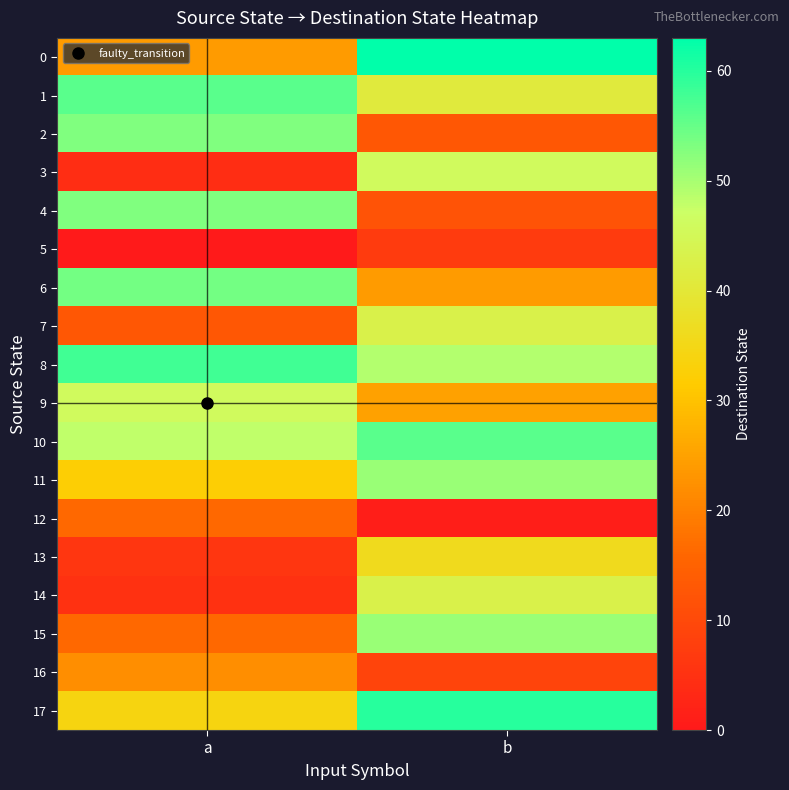

Which series changed the most between a and b?

3